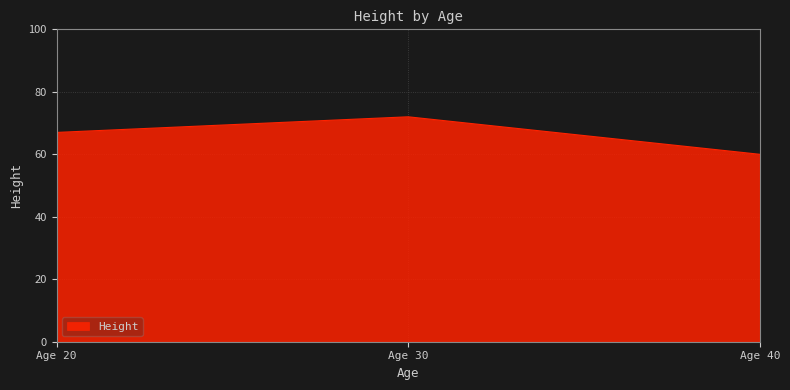

Rank the categories by value from highest to lowest.

Age 30, Age 20, Age 40